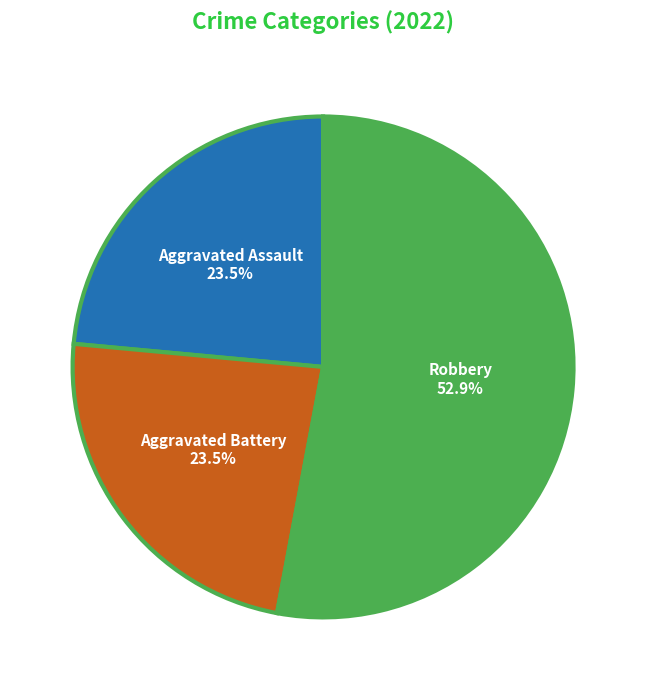

Does Robbery represent more than half of the total?

Yes